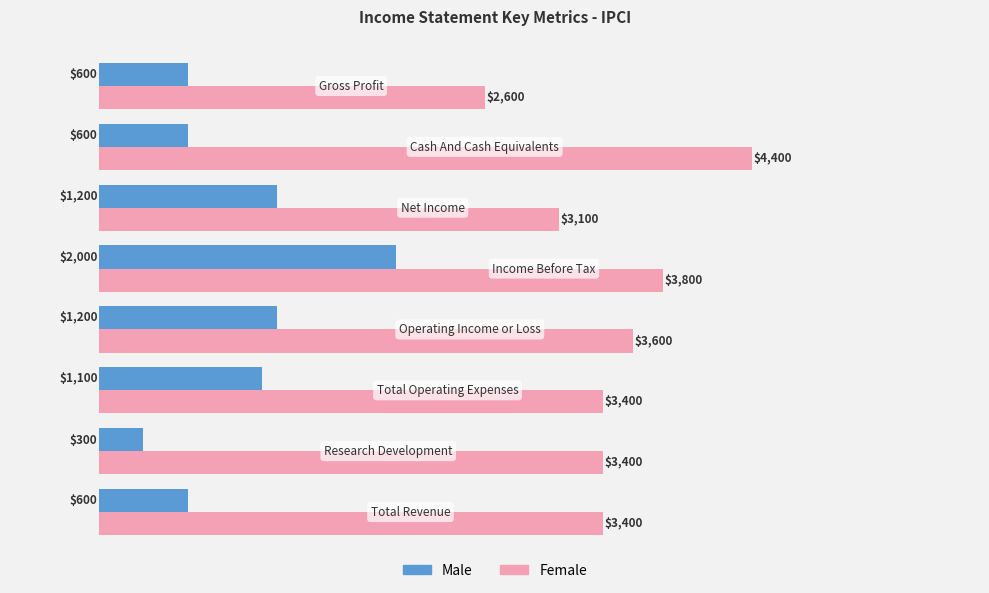

What is the sum of all Female values?

27700